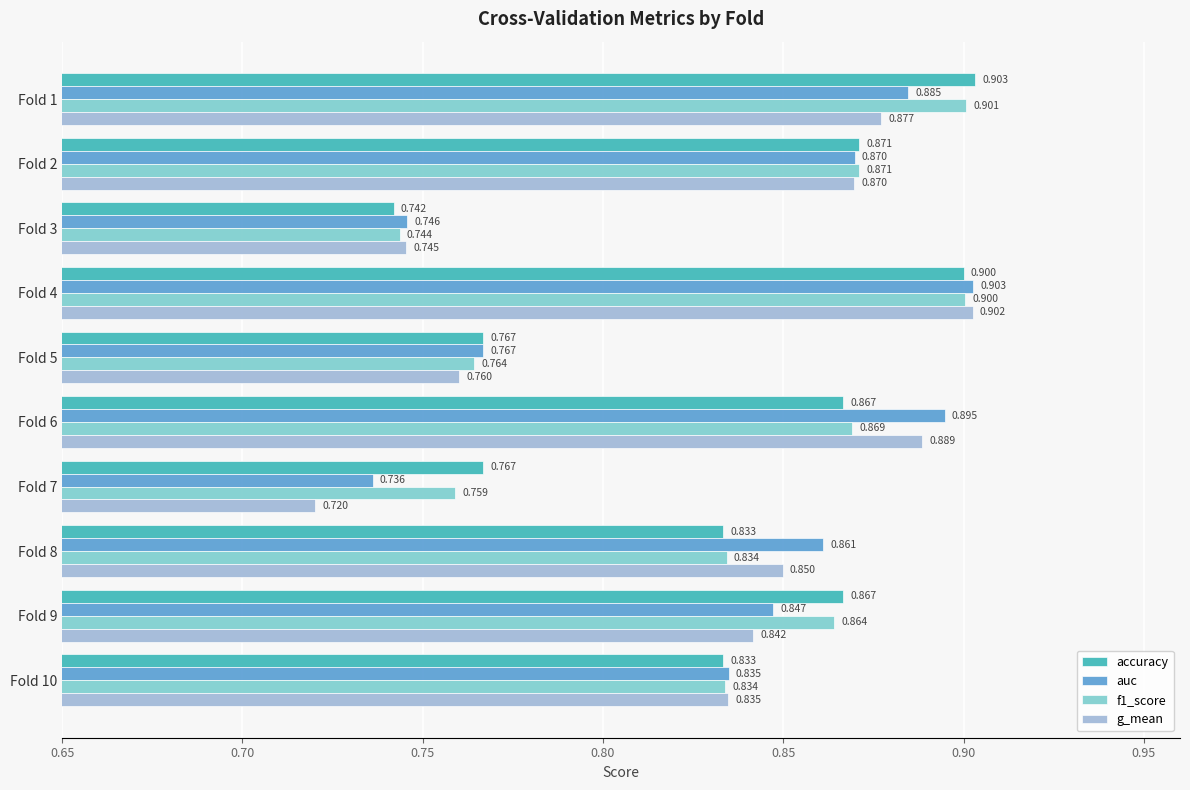

How many distinct data groups are displayed?

4